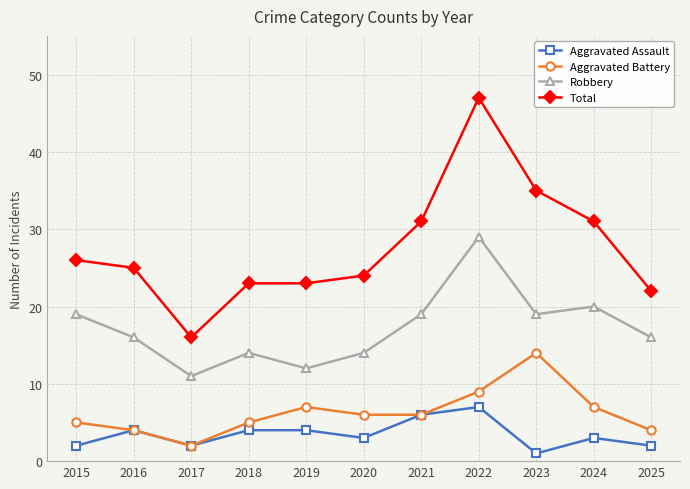

What is the sum of the Aggravated Battery values at 2024 and 2016?

11